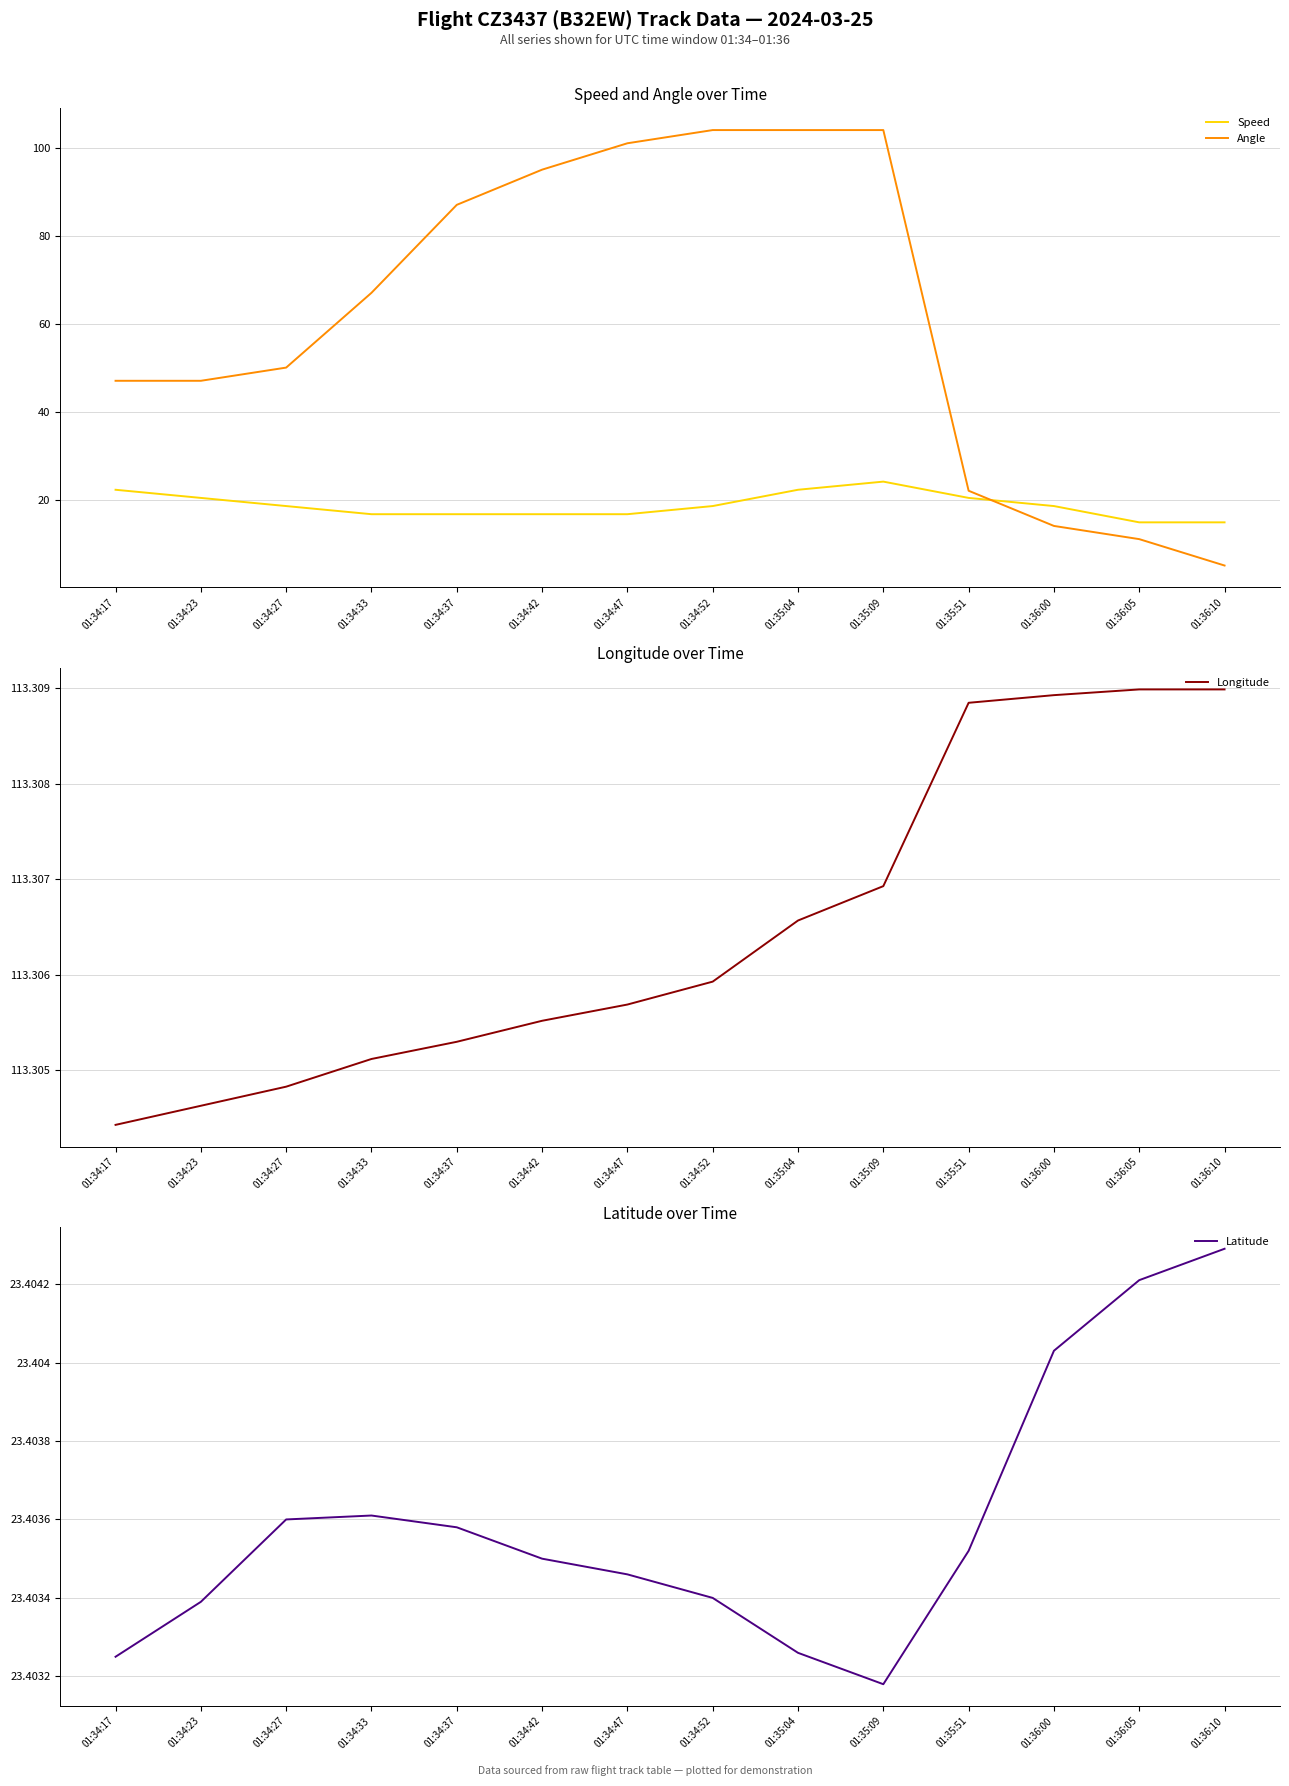

What is the sum of the Angle values at 01:36:05 and 01:34:33?

78.0